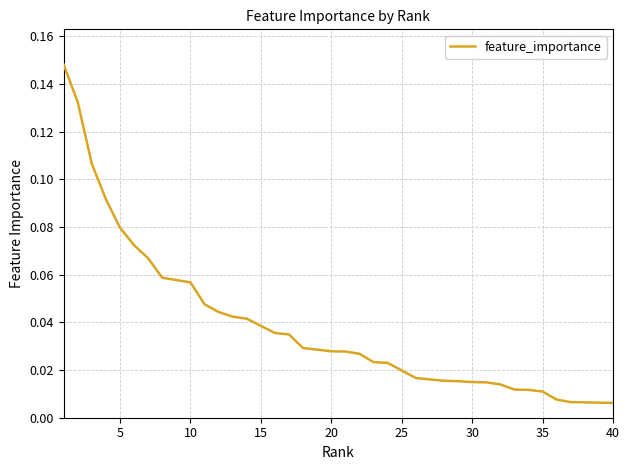

Does the chart display data point markers on the line(s)?

No